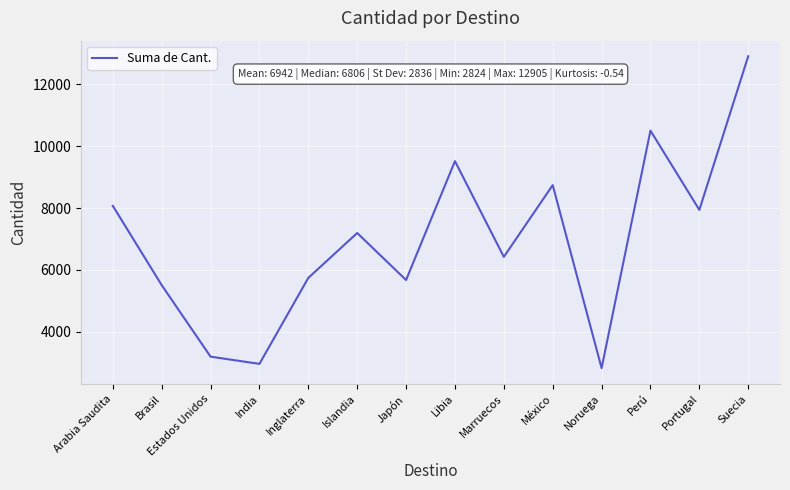

What is the minimum value shown in the chart?

2824